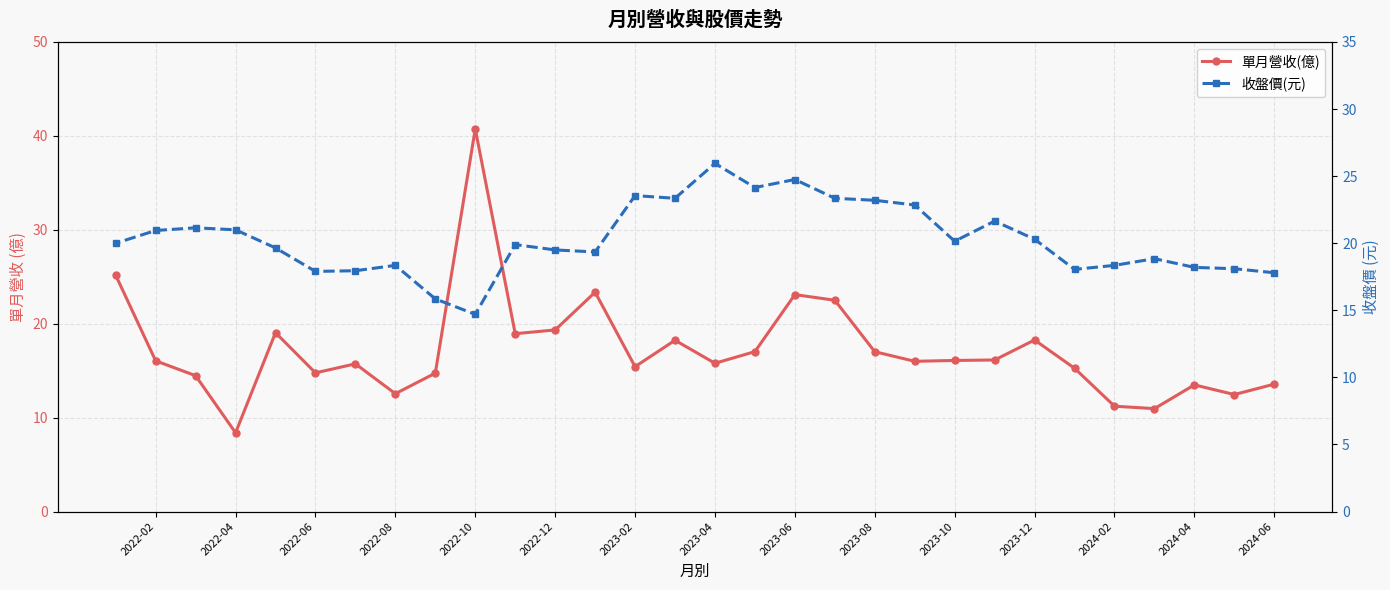

What is the difference between the second highest and second lowest values in the 收盤價(元) series?

8.9